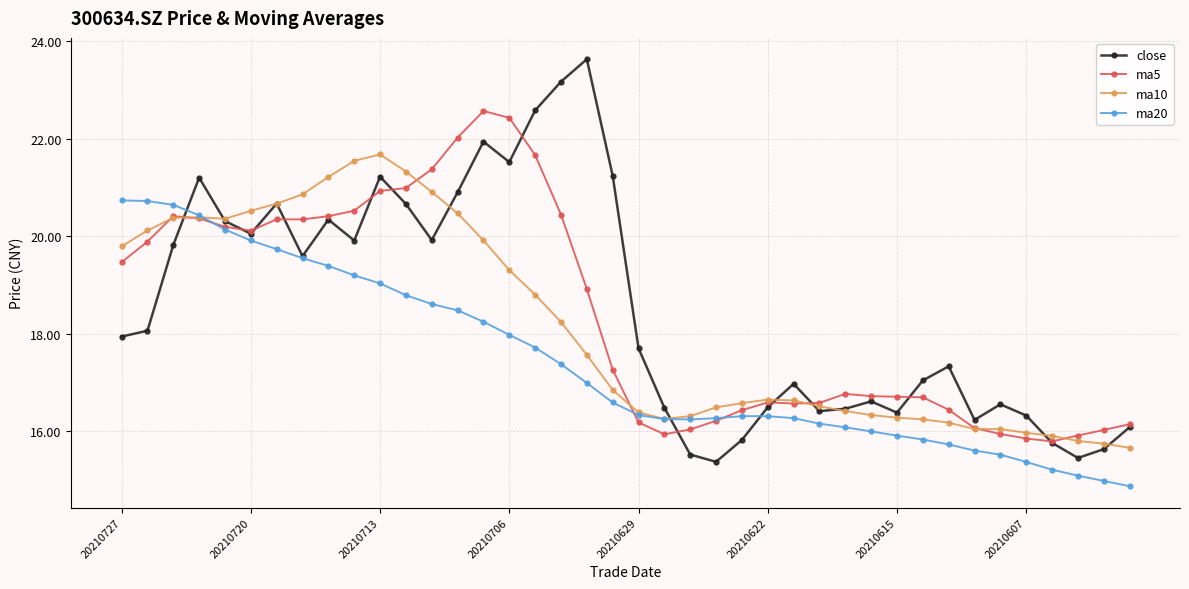

Which series has the largest range (max minus min)?

close